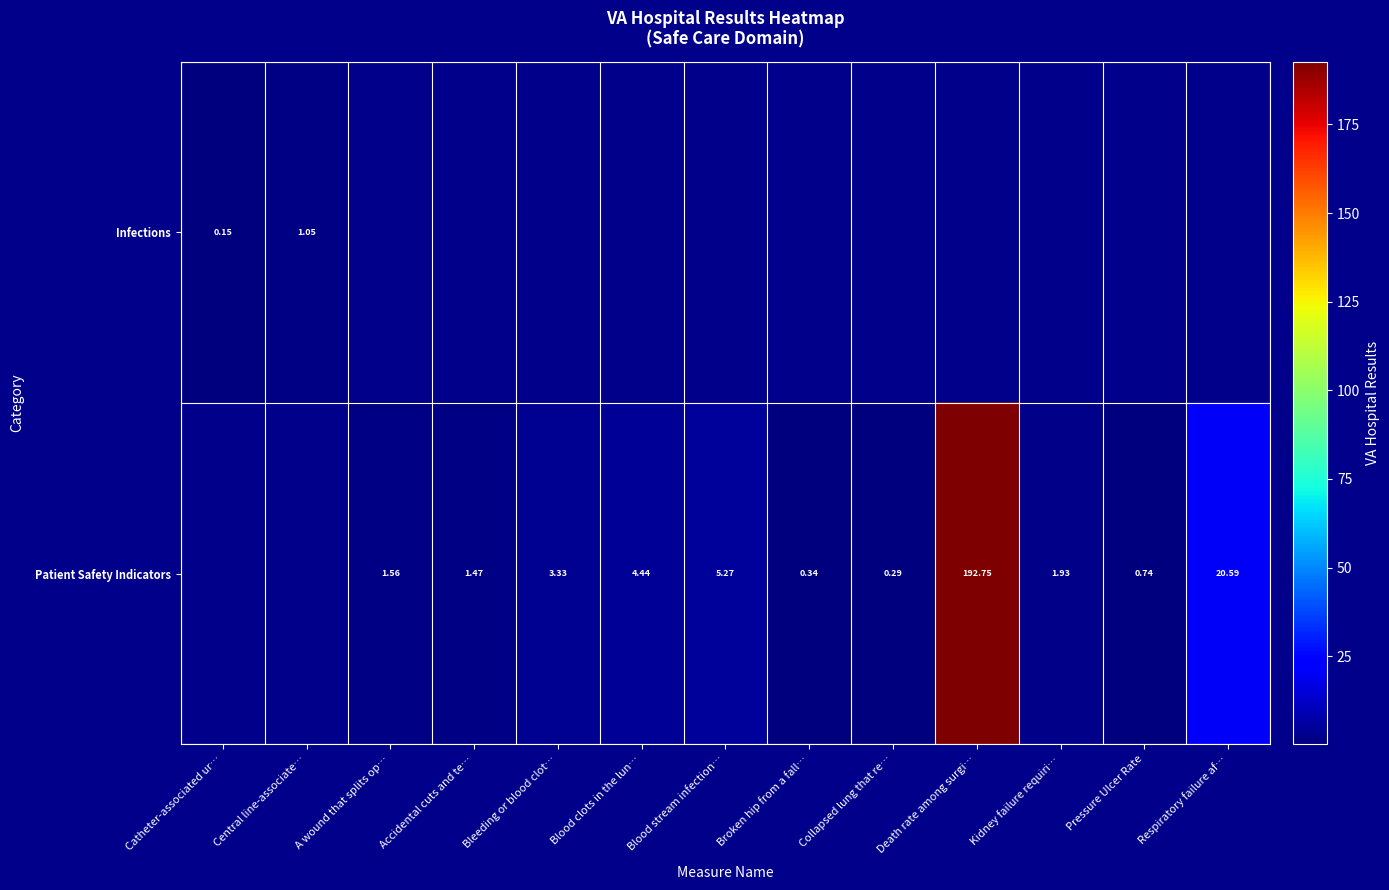

What is the difference between the Patient Safety Indicators values at Death rate among surgi… and Blood stream infection…?

187.5